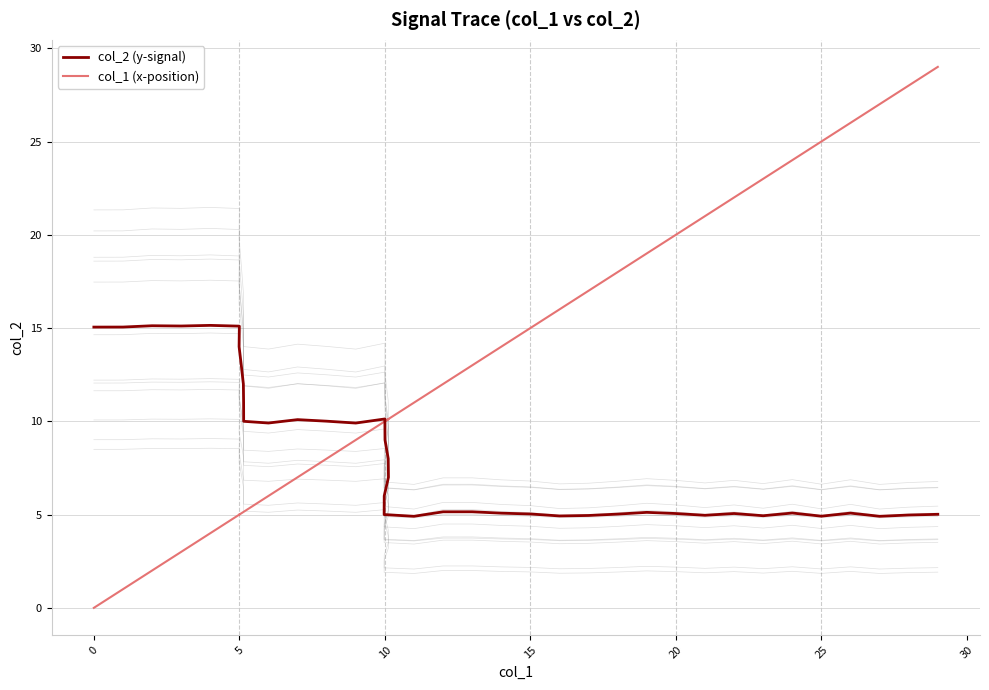

After their last crossing, which series has the higher values: col_2 (y-signal) or col_1 (x-position)?

col_1 (x-position)